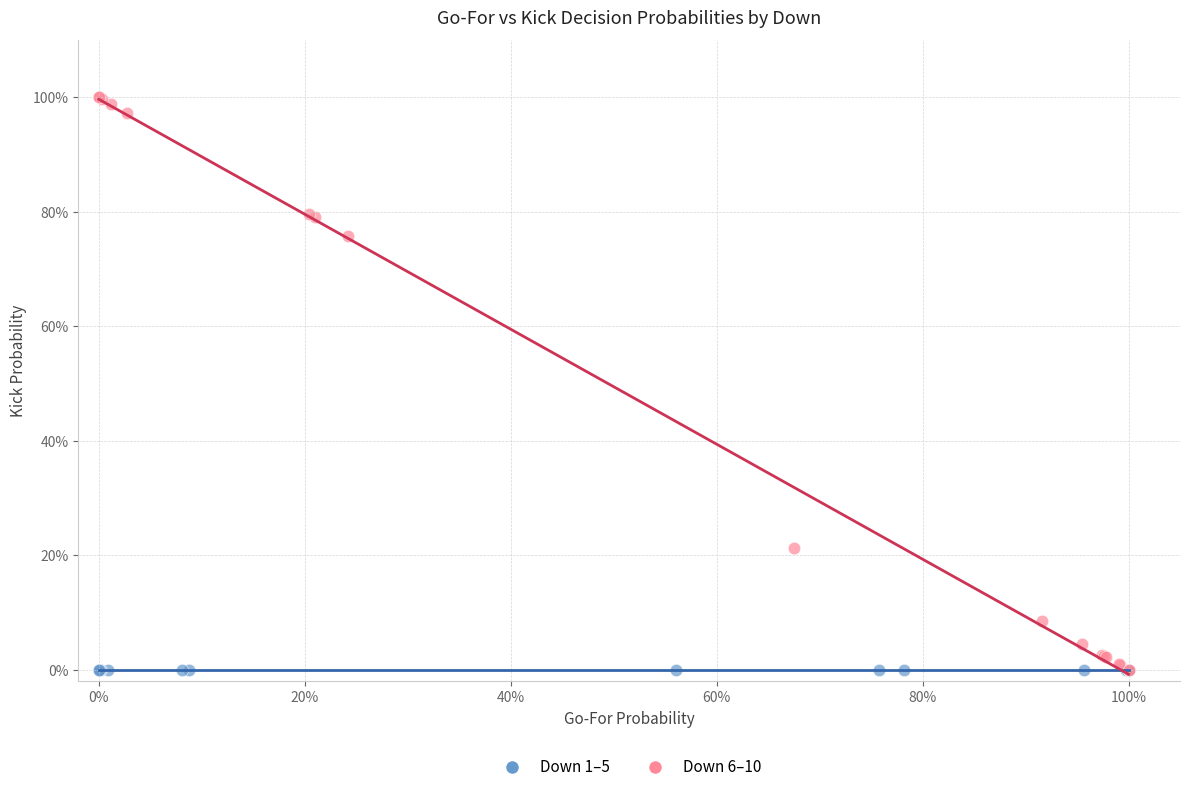

What are all the series names shown in the legend?

Down 1–5, Down 6–10